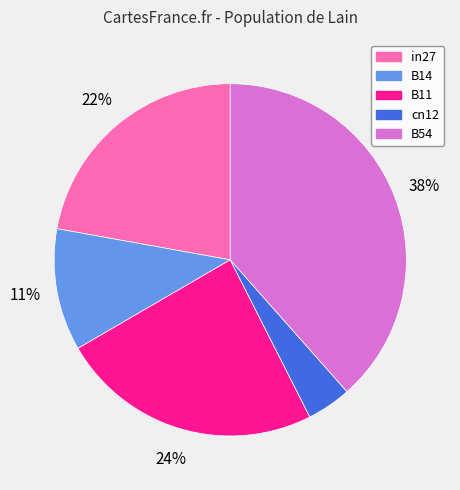

Is the sum of B11 and cn12 greater than half?

No